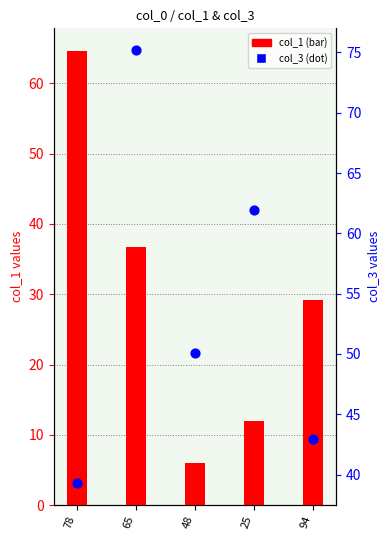

Which series has the largest total across all categories?

col_3